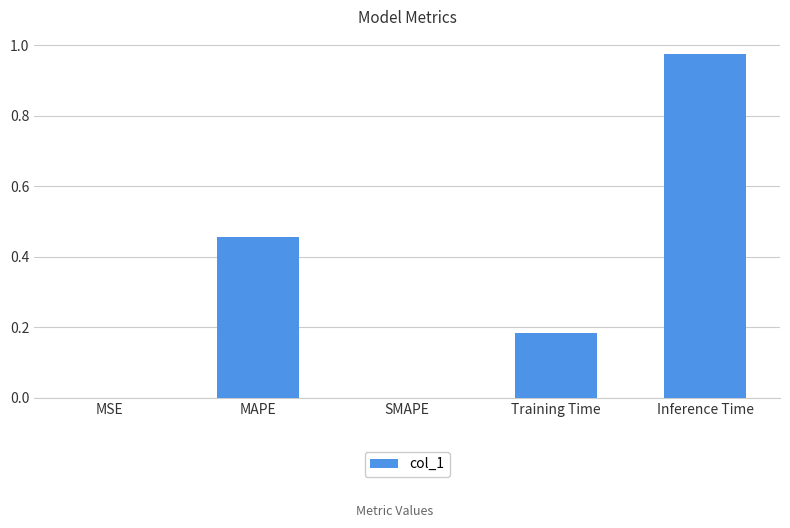

The value at SMAPE is -0.5. True or false?

False